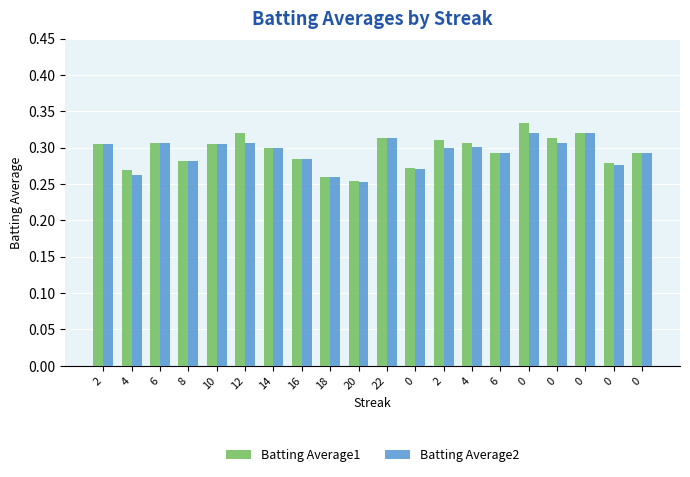

How many data points does each series have?

20